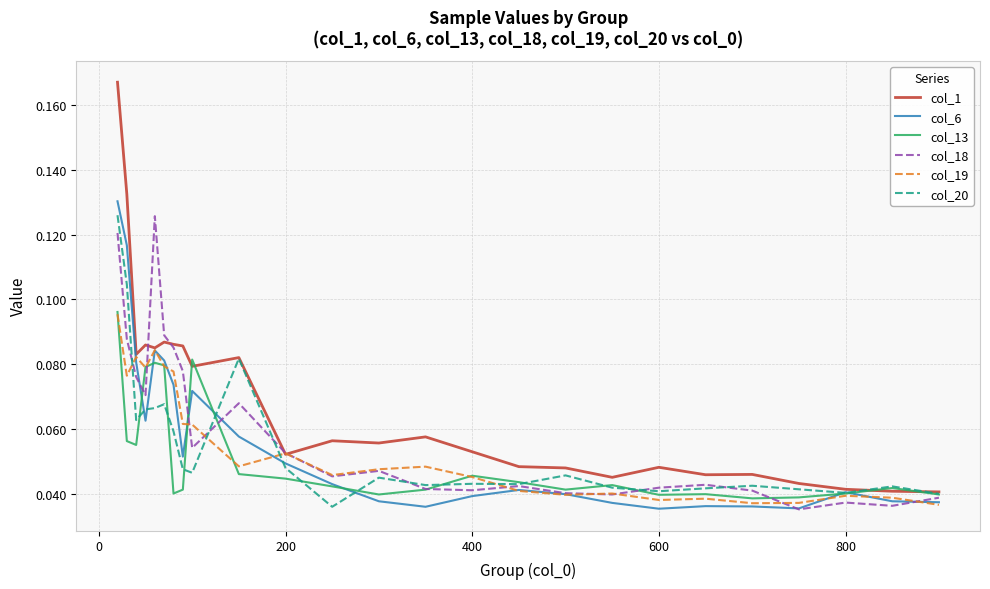

Which series has the largest total across all categories?

col_1